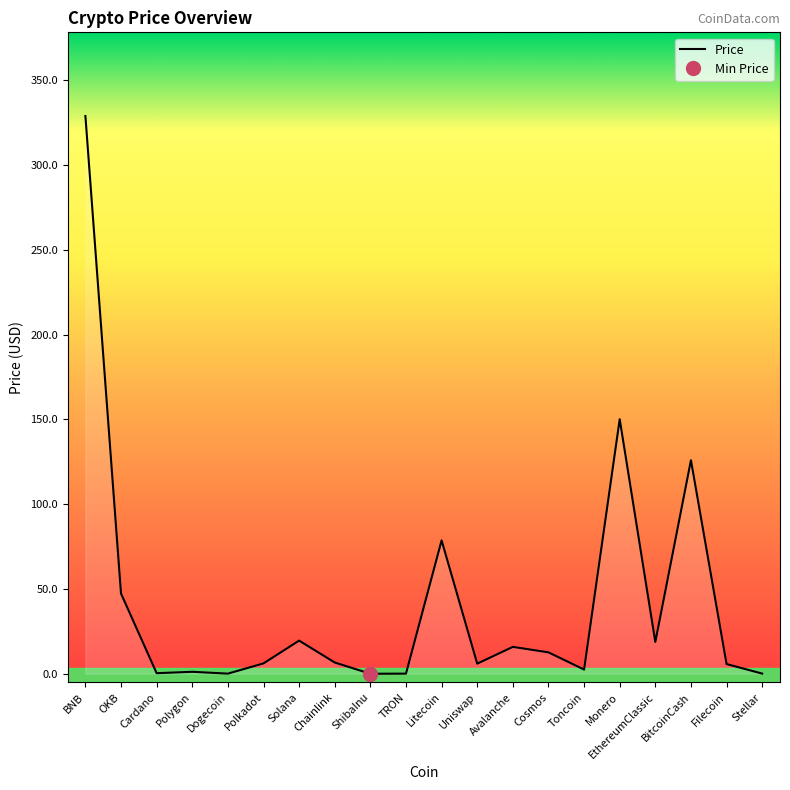

List the labels in order of value, smallest first.

ShibaInu, TRON, Dogecoin, Stellar, Cardano, Polygon, Toncoin, Filecoin, Uniswap, Polkadot, Chainlink, Cosmos, Avalanche, EthereumClassic, Solana, OKB, Litecoin, BitcoinCash, Monero, BNB